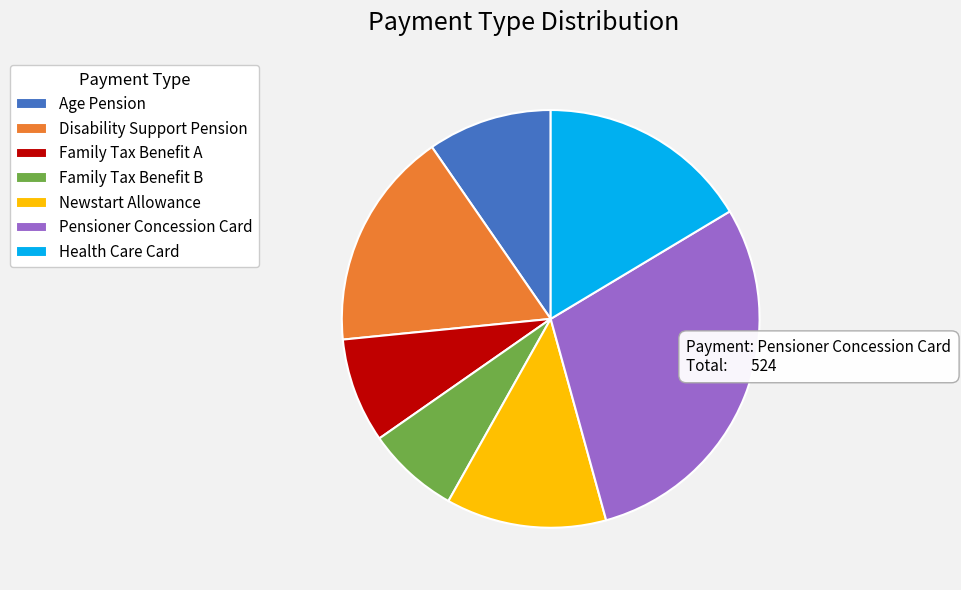

True or false: Health Care Card accounts for 16% of the total.

True